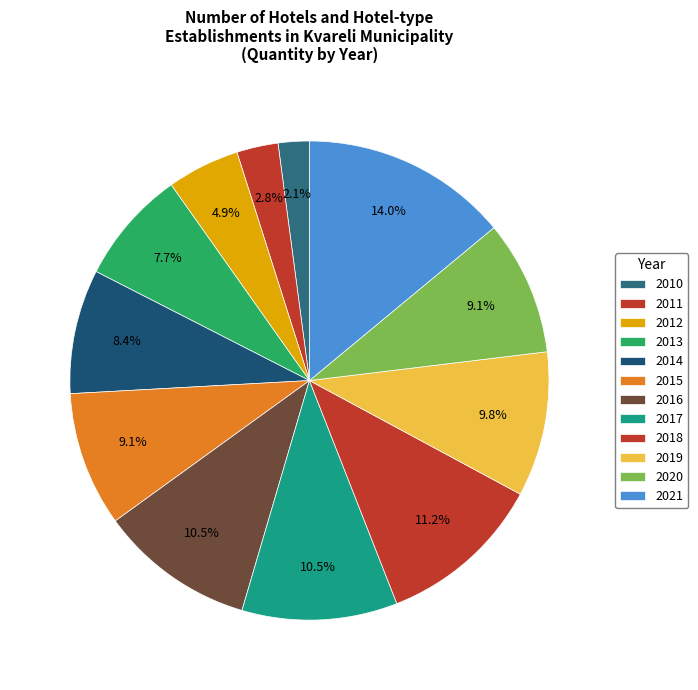

Which slice is the smallest?

2010